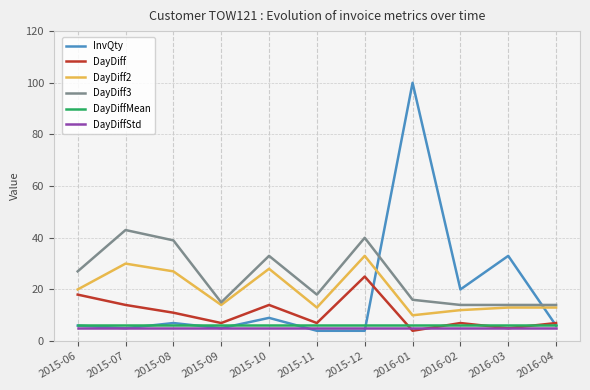

What is the lowest value of the InvQty series?

4.0